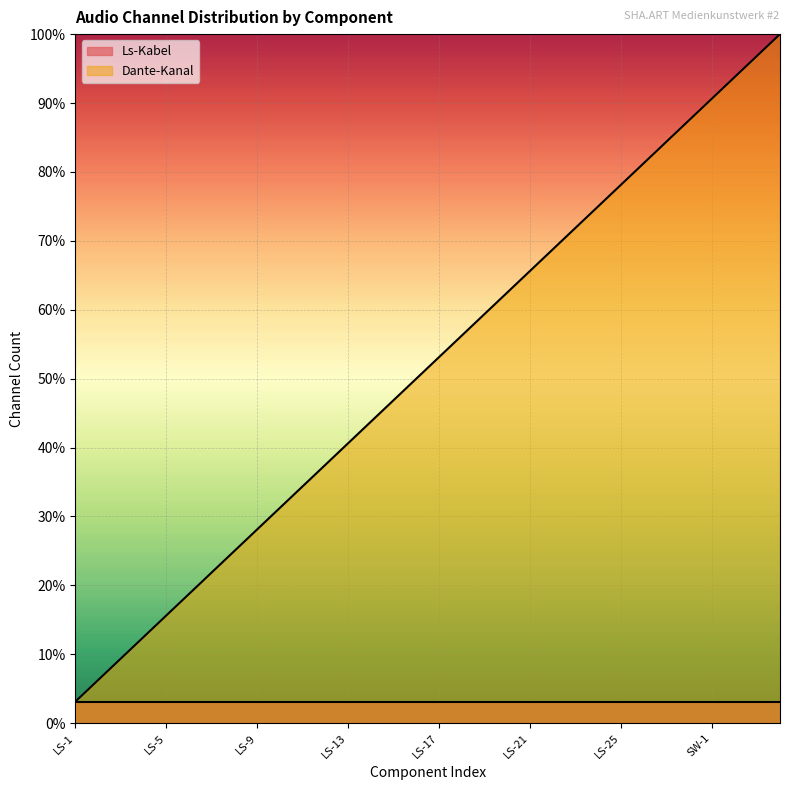

What is the difference between the second highest and minimum values?

93.8